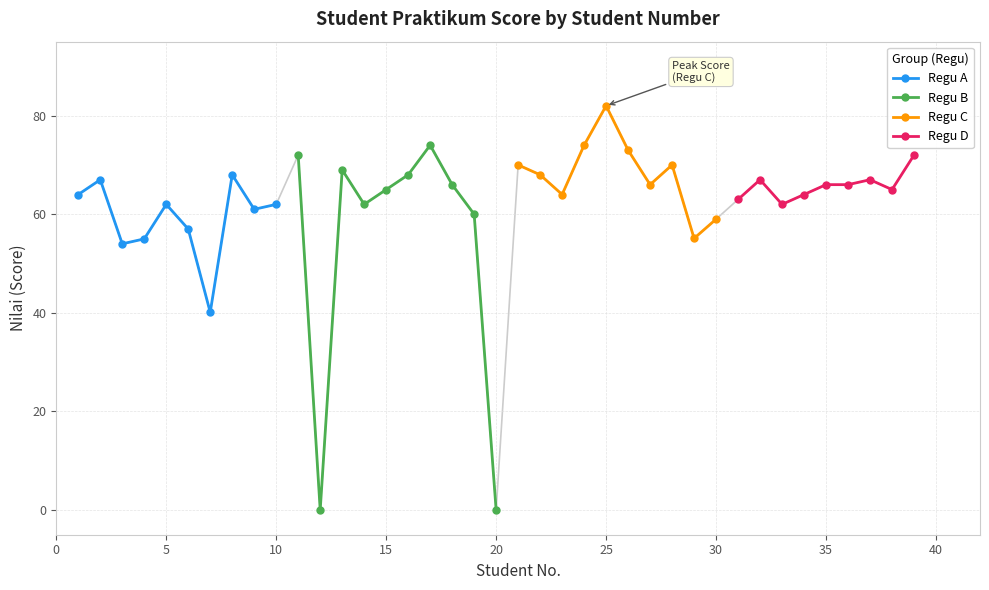

What is the difference between the maximum and second lowest values?

82.0